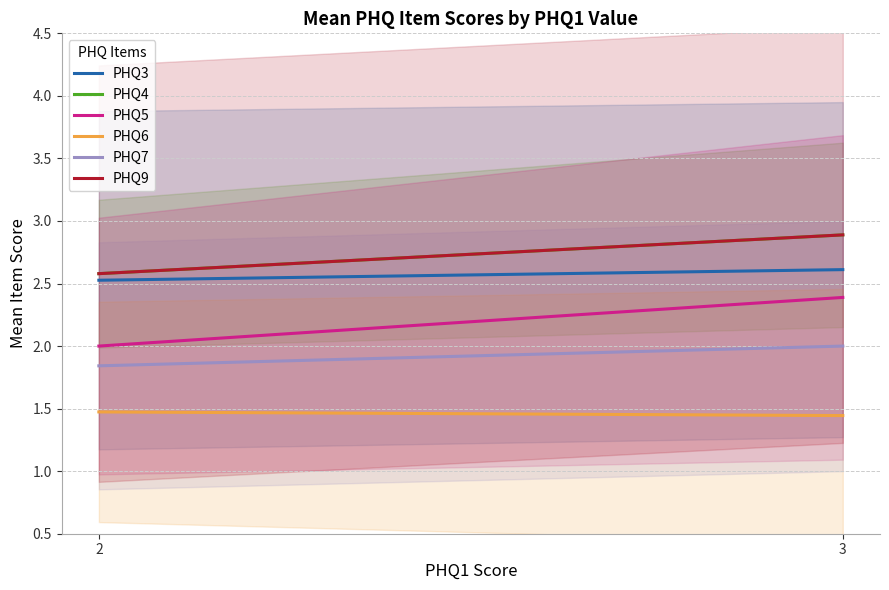

What are all the series names shown in the legend?

PHQ3, PHQ4, PHQ5, PHQ6, PHQ7, PHQ9